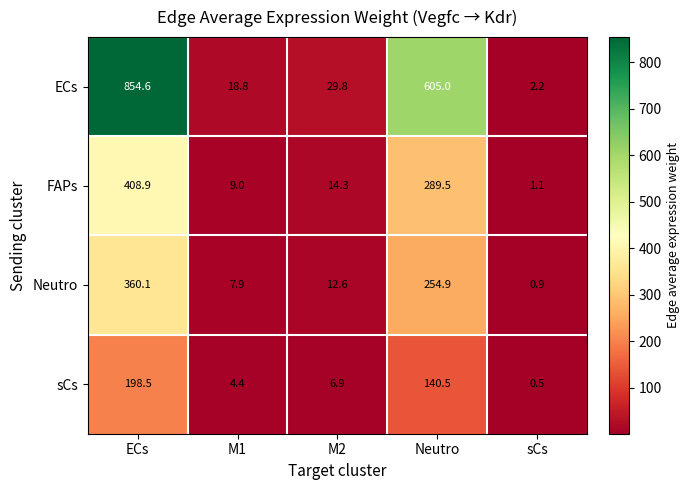

Read the sCs value at ECs.

198.5